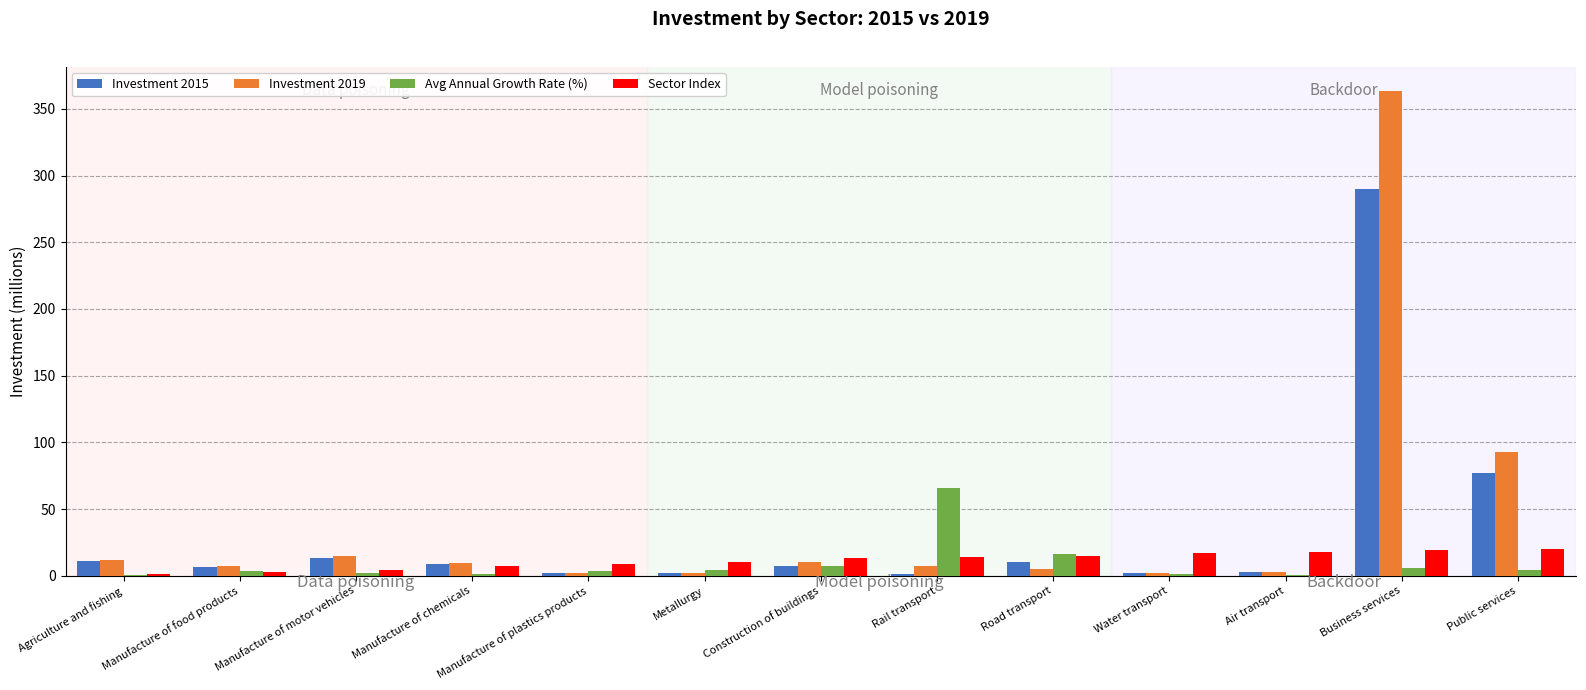

What is the greatest value displayed?

363.5